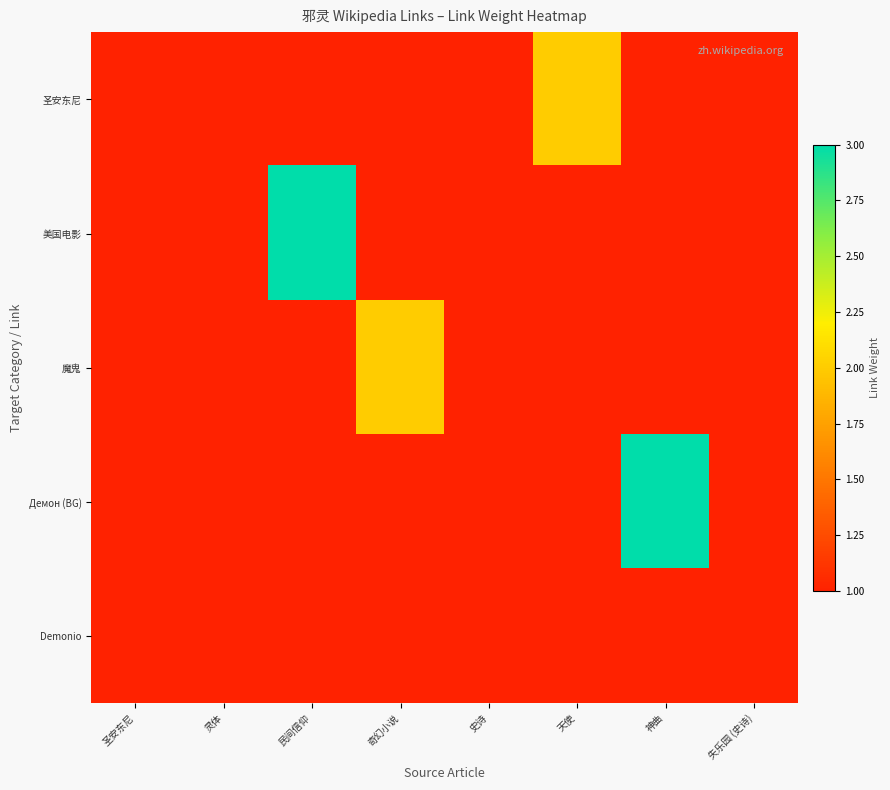

What is the minimum value shown in the chart?

1